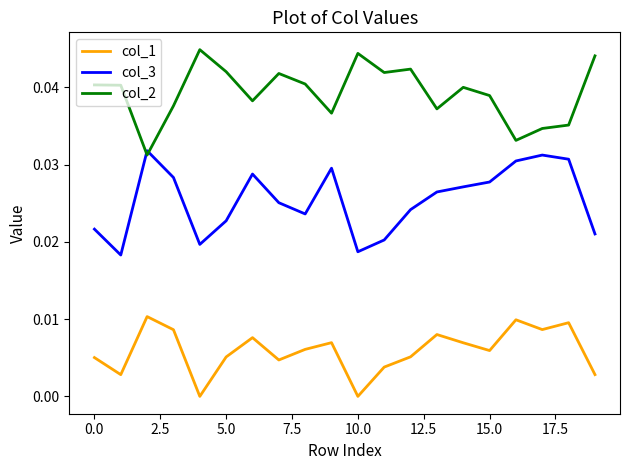

Which series has the largest total across all categories?

col_2